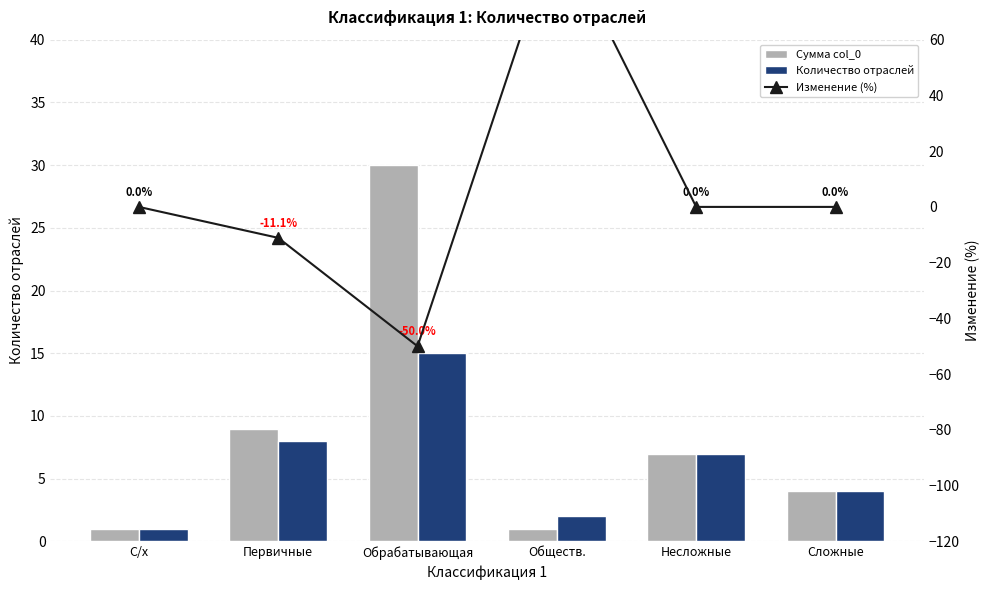

What is the difference between the Сумма col_0 values at Обществ. and Сложные?

3.0